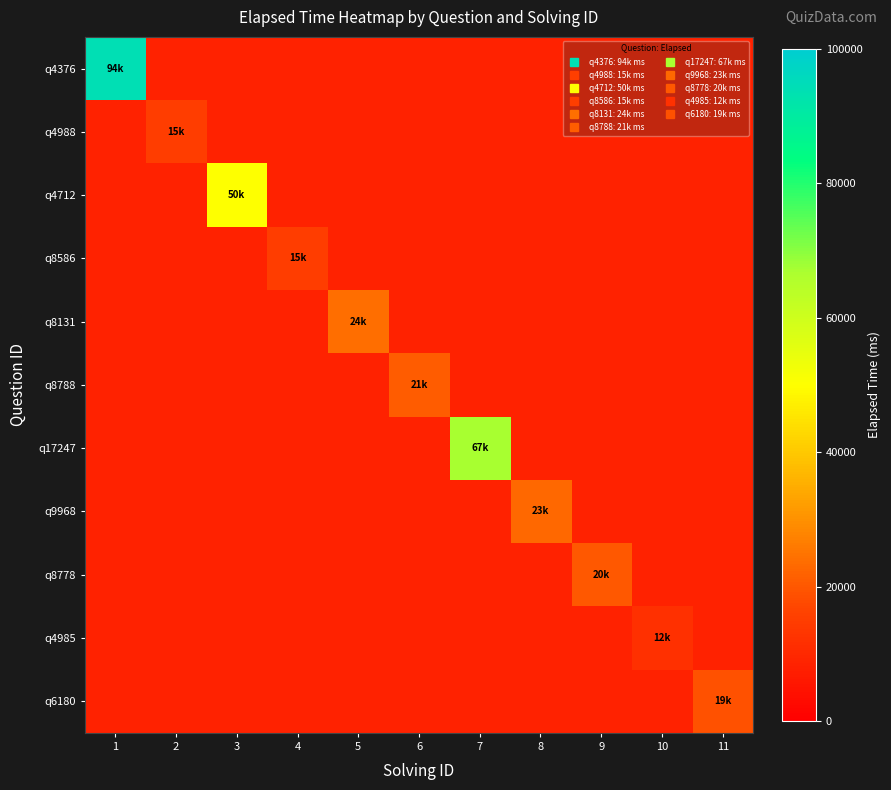

True or false: q8586 has a value of 25281.5 at 4.

False